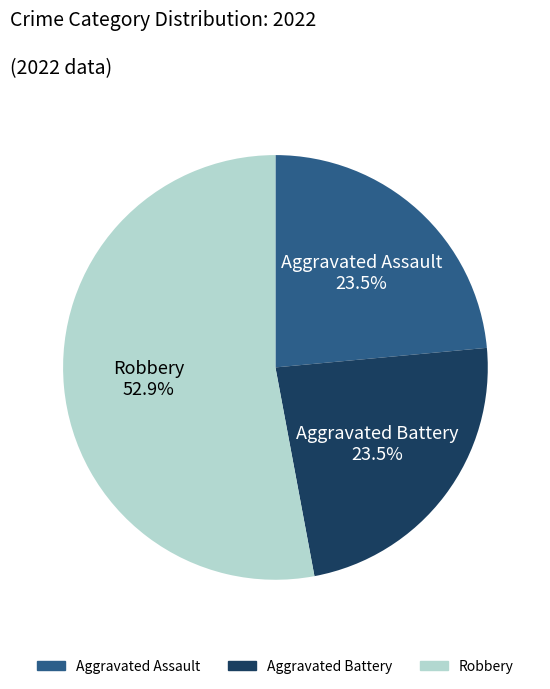

Count the number of slices in the pie.

3